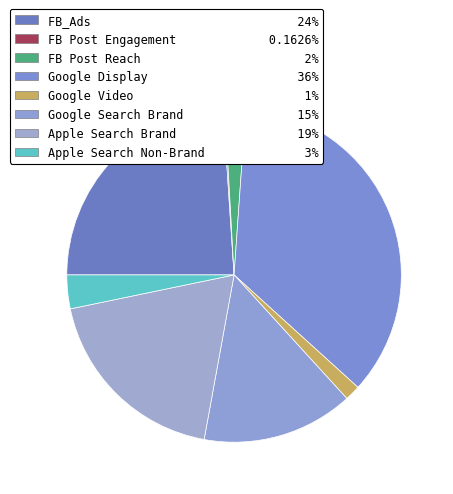

Rank the categories by value from highest to lowest.

Google Display, FB_Ads, Apple Search Brand, Google Search Brand, Apple Search Non-Brand, FB Post Reach, Google Video, FB Post Engagement